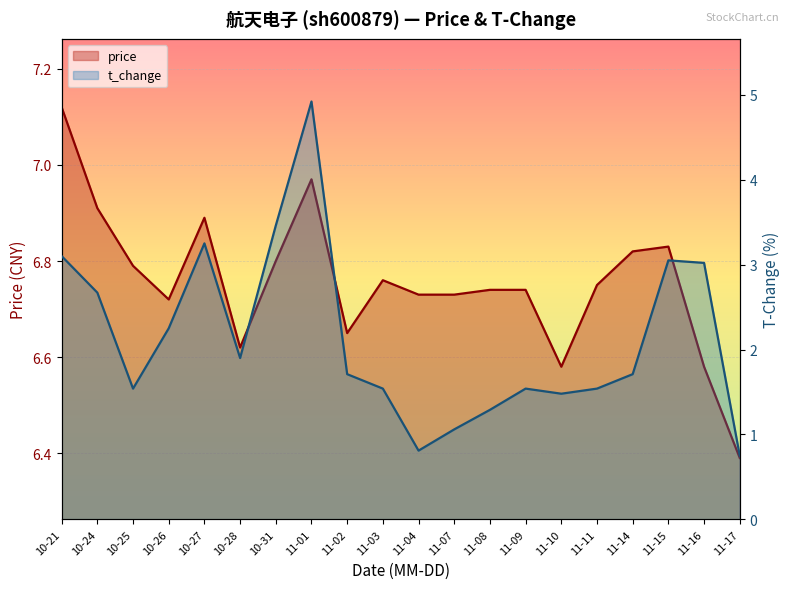

What is the average value of the price series?

6.8